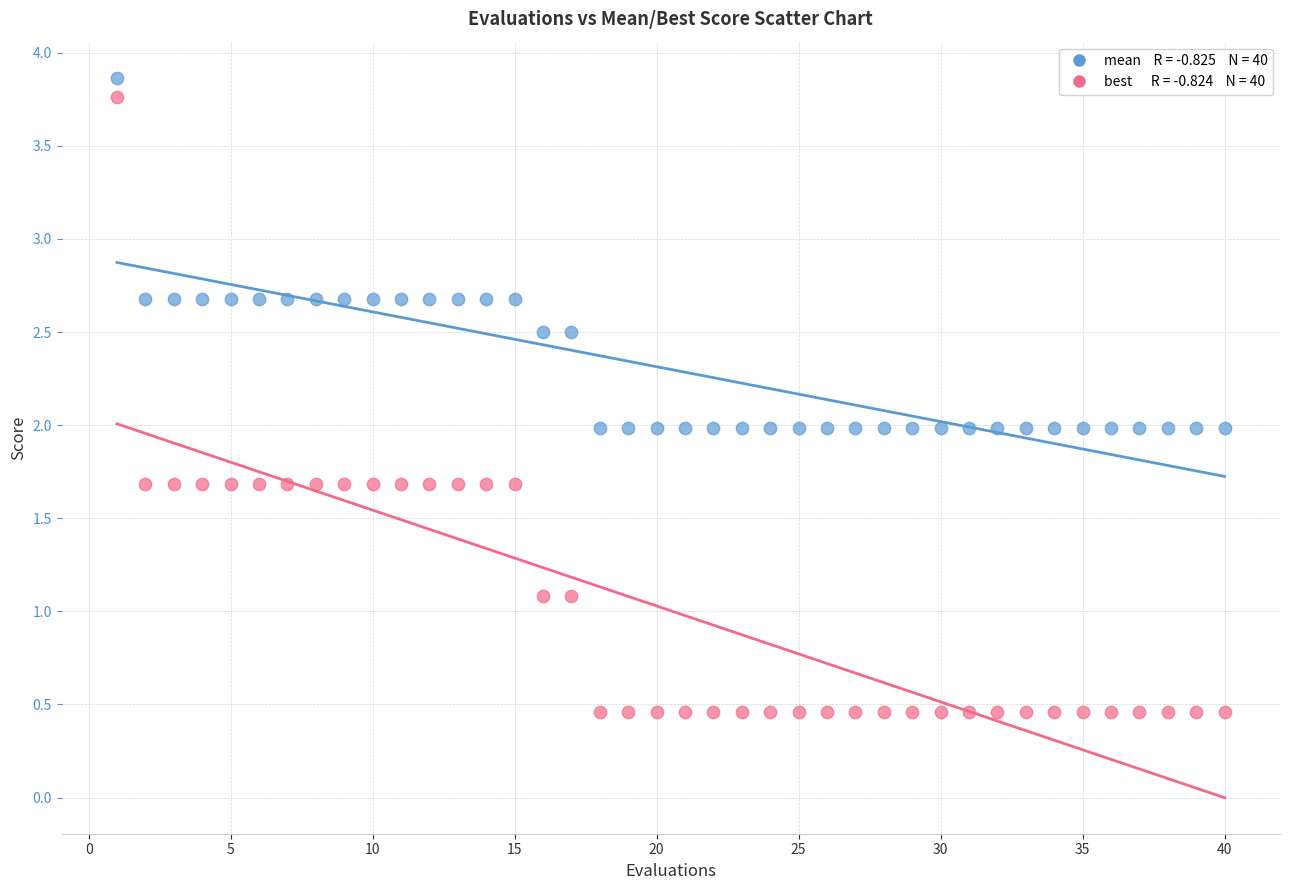

Across all data points, what is the range of Y values (max minus min)?

3.4